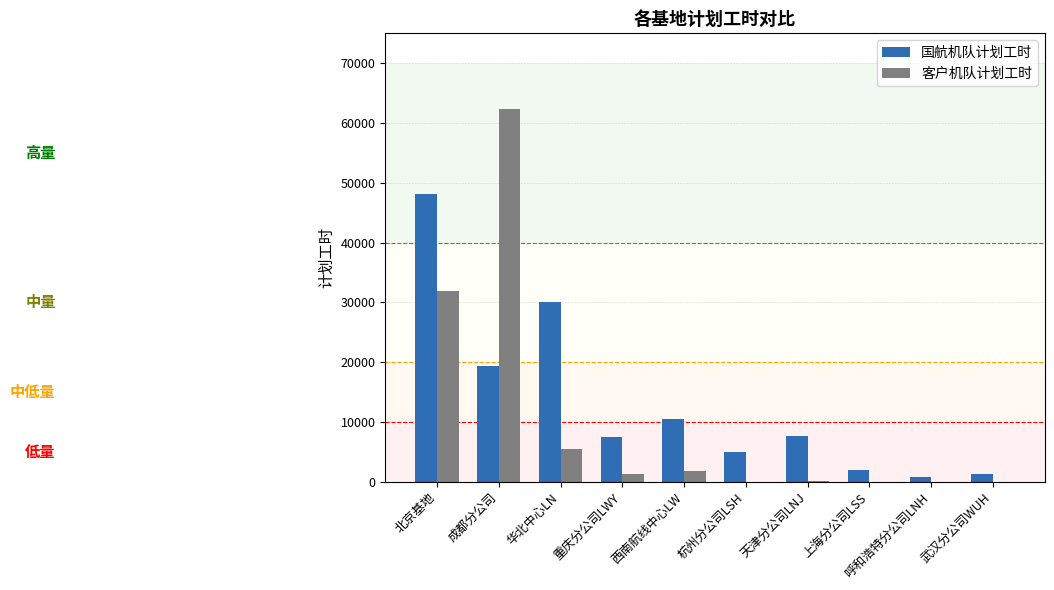

The 国航机队计划工时 series shows 2013.4 at 上海分公司LSS. True or false?

True